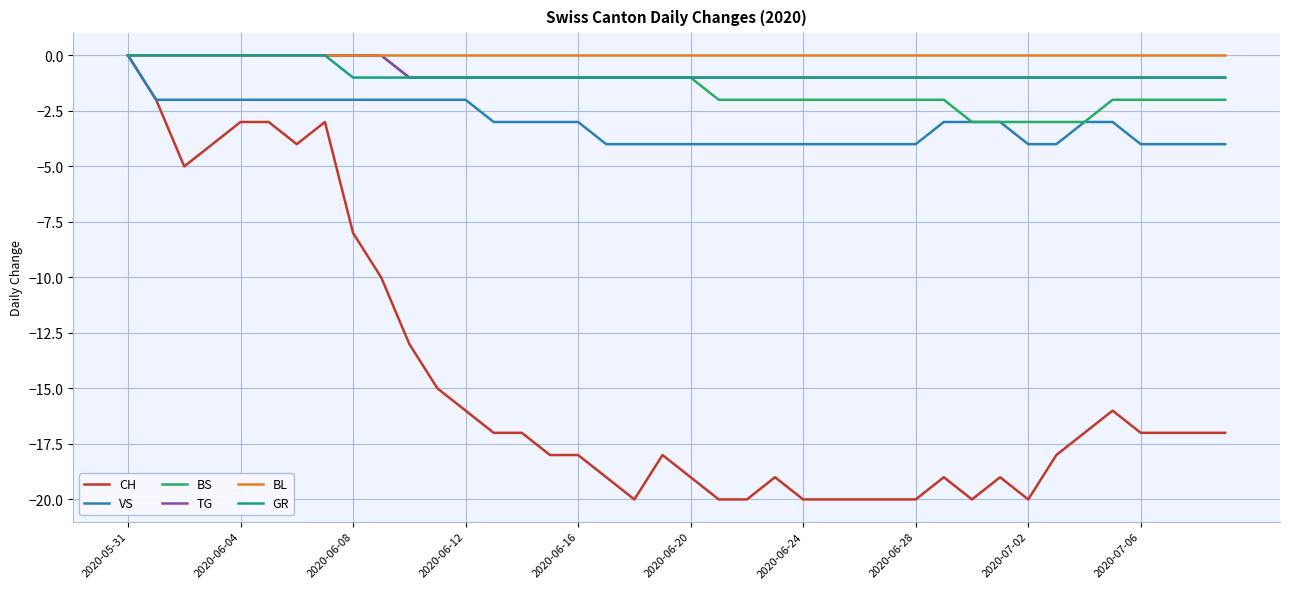

What is the minimum value shown in the chart?

-20